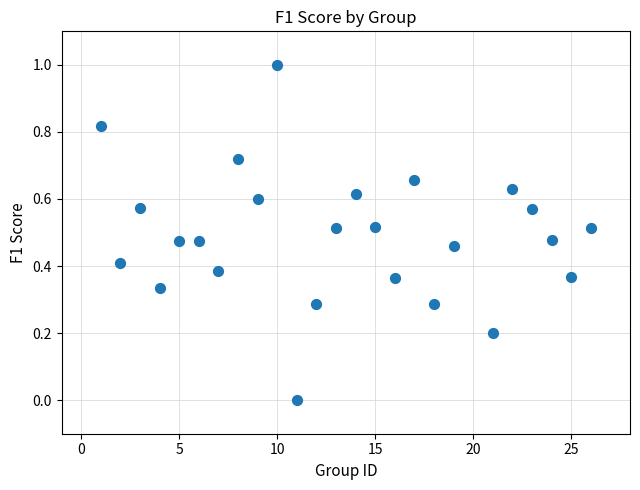

What is the range of Y values (max minus min)?

1.0